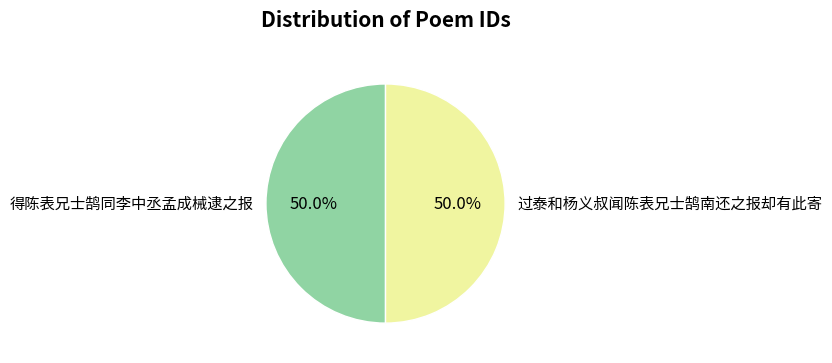

To the nearest percent, what is the combined percentage of 过泰和杨义叔闻陈表兄士鹄南还之报却有此寄 and 得陈表兄士鹄同李中丞孟成械逮之报?

100%